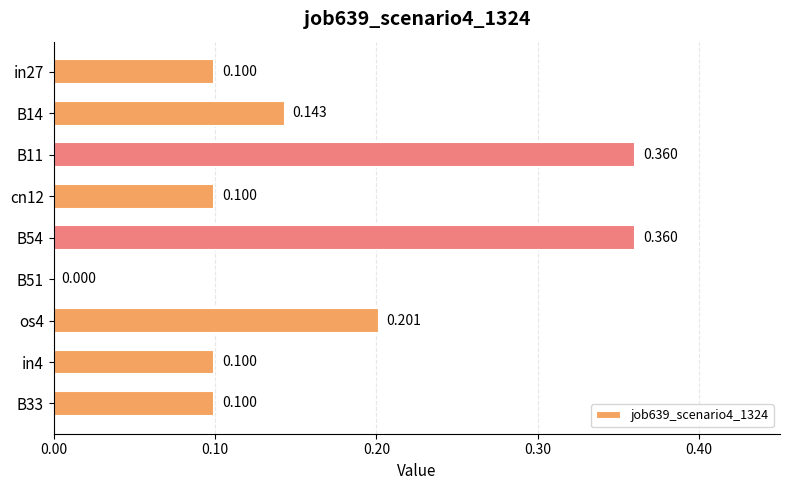

How many categories are shown in the chart?

9